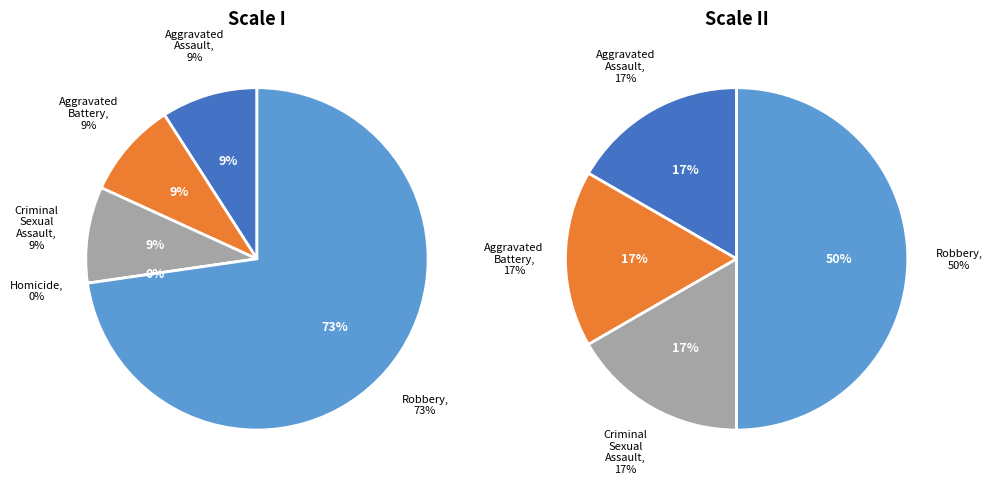

The Aggravated Assault slice represents 9% of the pie. True or false?

True